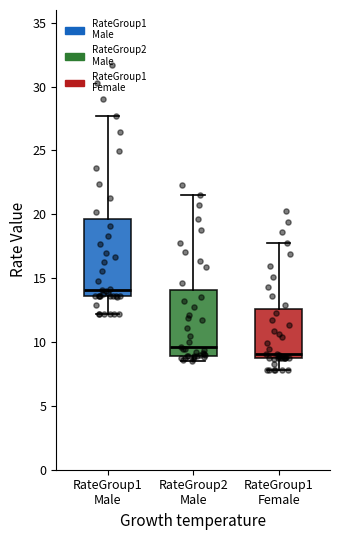

Reading left to right, transcribe this box plot: for each box, give where its median line is, the range the box spans, and where its two whiskers end, as read against the y-axis. The values are not printed on the chart, so give them approximately, as read against the axis.

RateGroup1 Male: median 14.0, box 13.5 to 19.5, whiskers 12.0 to 27.5
RateGroup2 Male: median 9.5, box 9.0 to 14.0, whiskers 8.5 to 21.5
RateGroup1 Female: median 9.0, box 8.5 to 12.5, whiskers 8.0 to 18.0